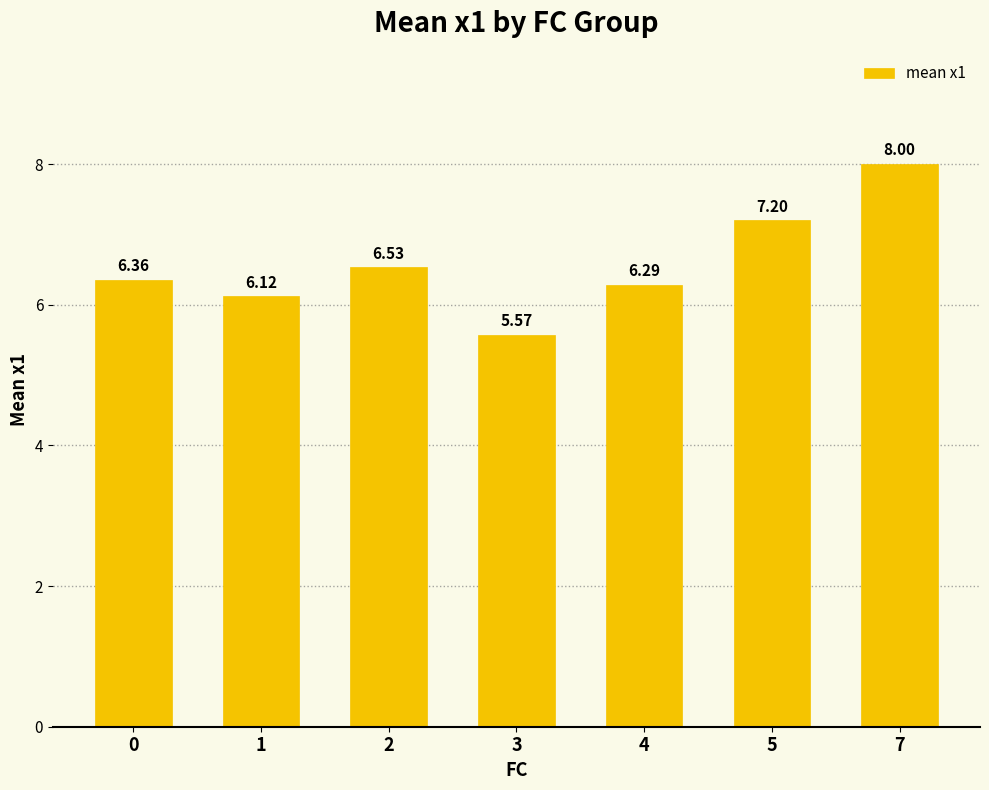

Rank the categories by value from lowest to highest.

3, 1, 4, 0, 2, 5, 7